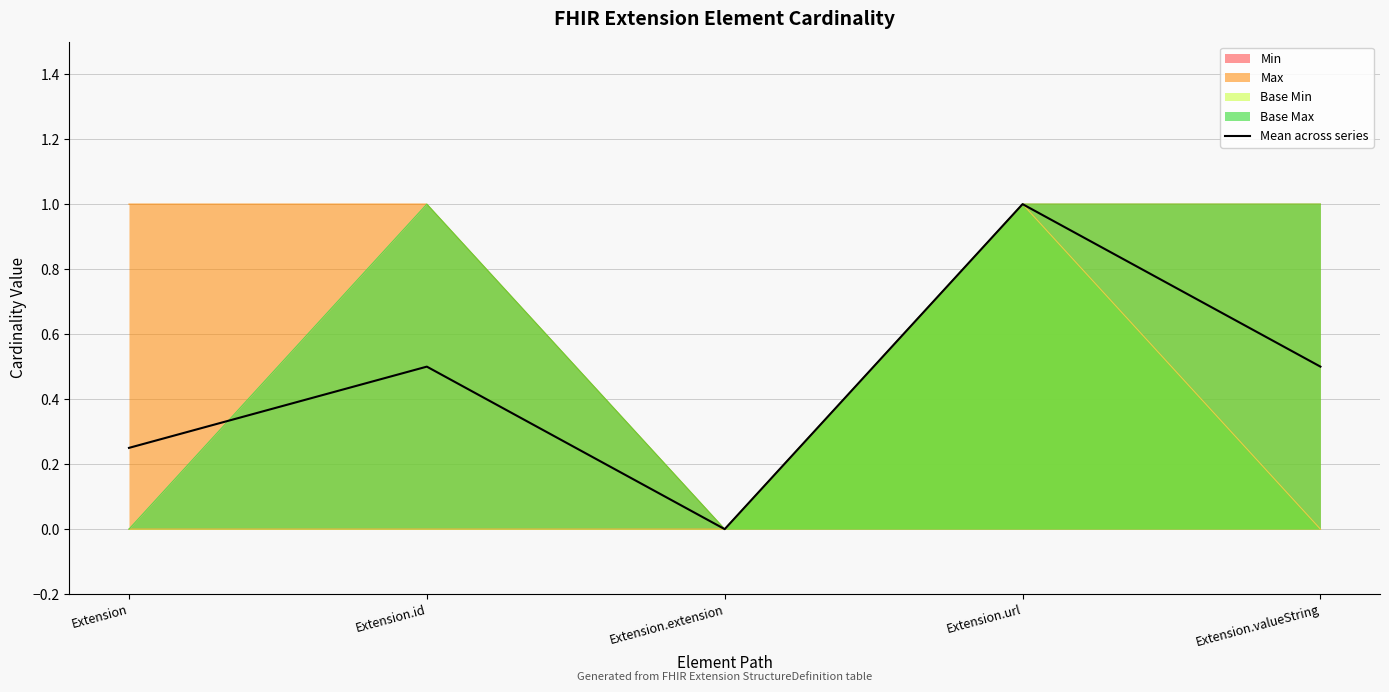

What is the difference between the maximum and minimum values?

1.0